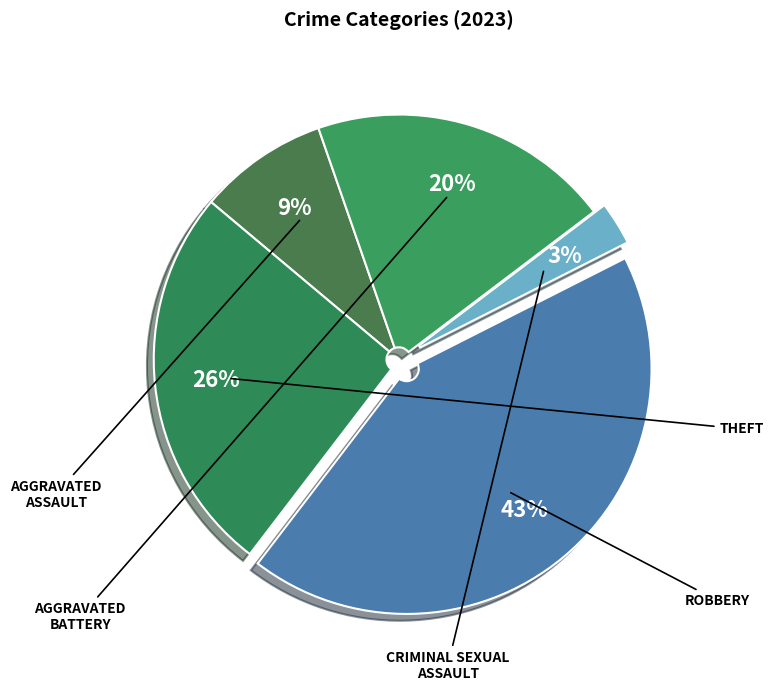

Which category has the smallest portion of the pie?

Criminal Sexual Assault